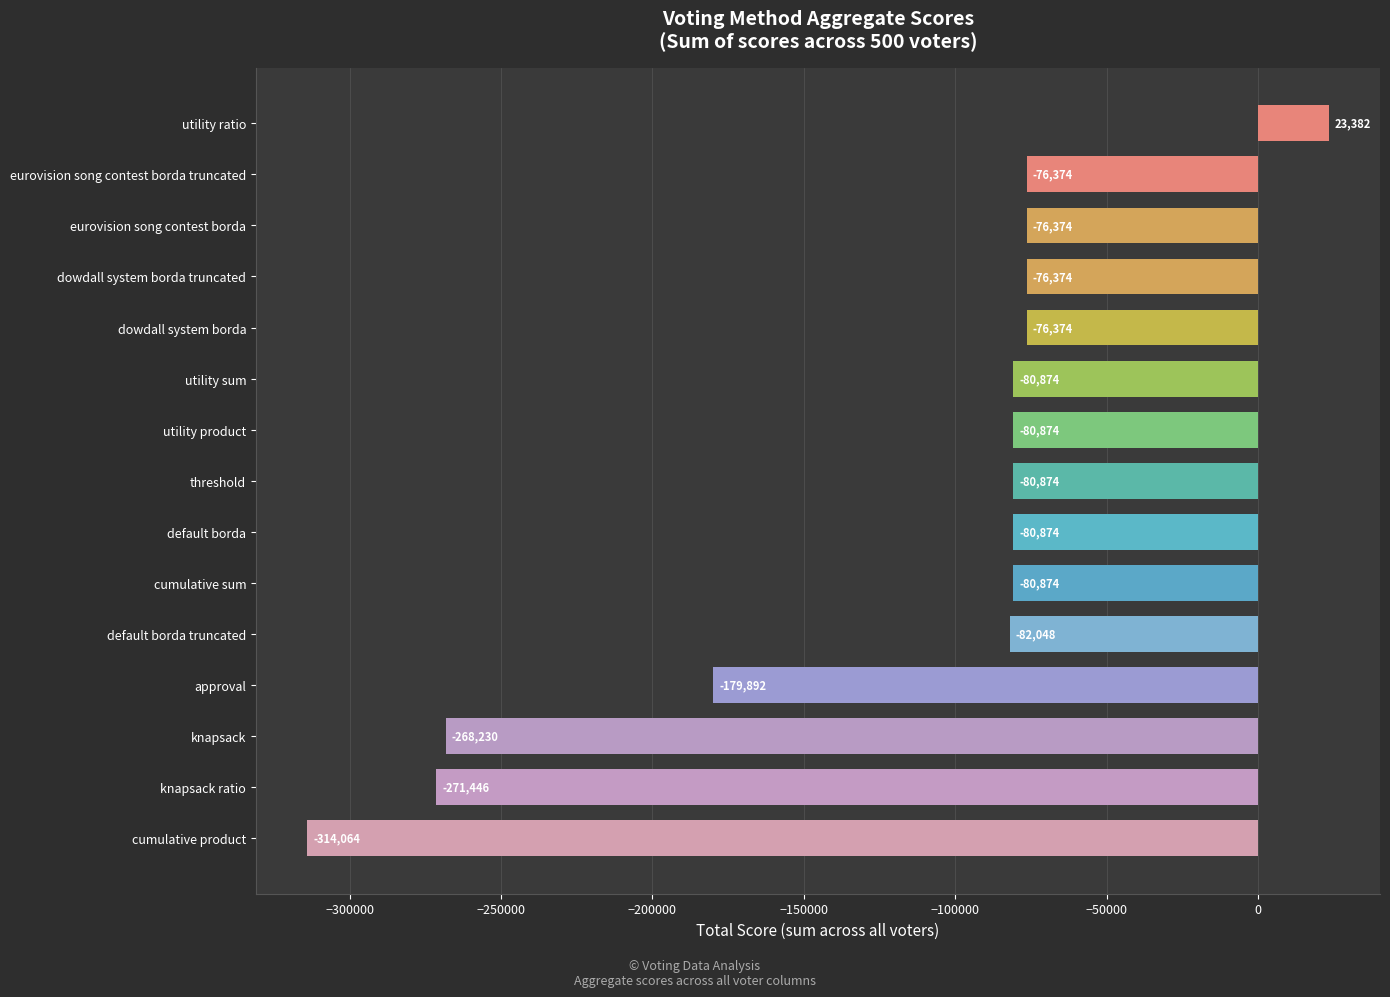

The chart shows a value of -29234 at eurovision song contest borda. True or false?

False